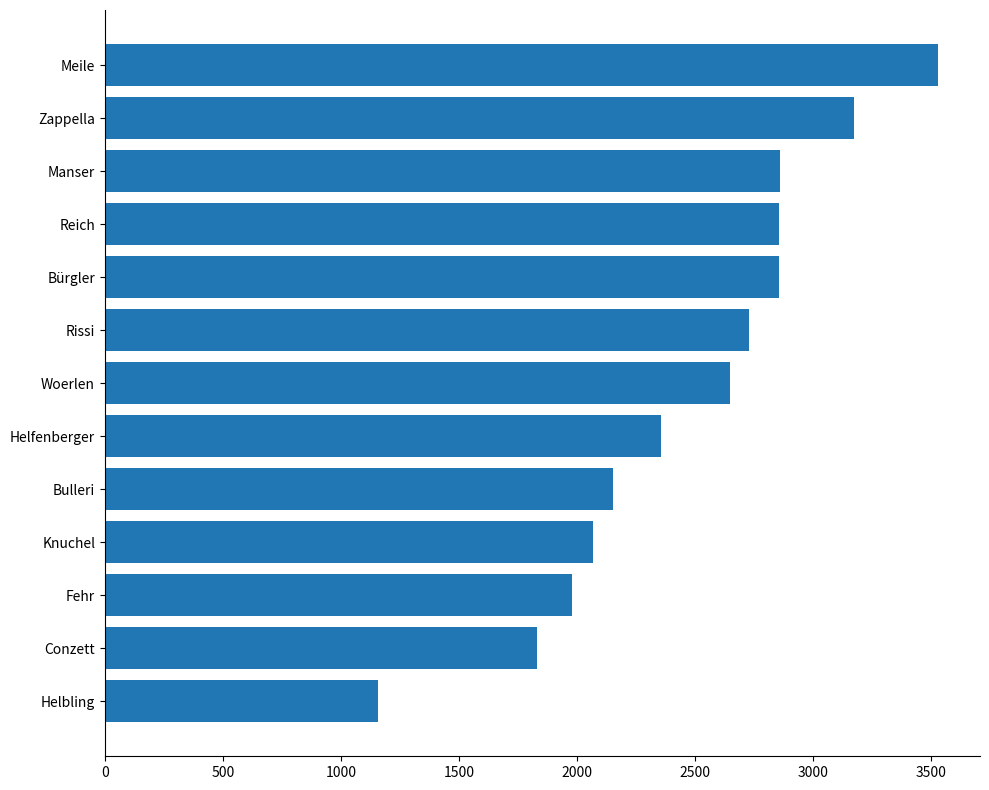

What is the average value?

2477